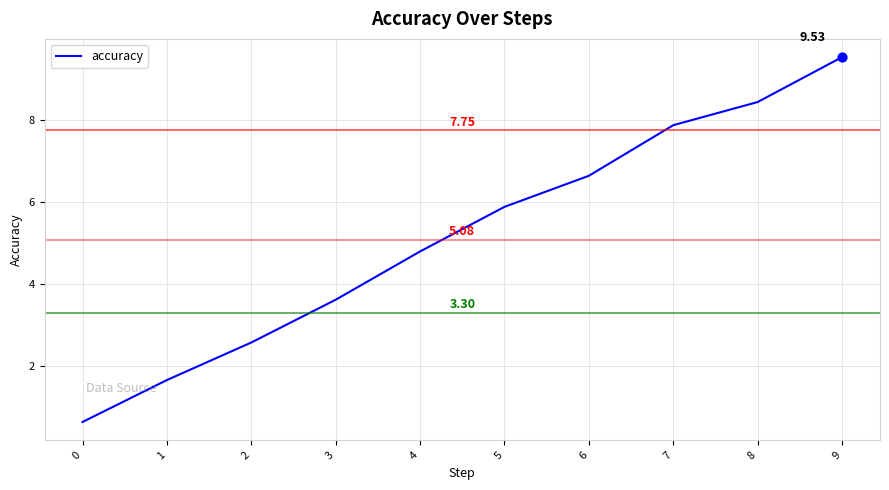

What is the ratio of the value at 1 to the value at 3?

0.5